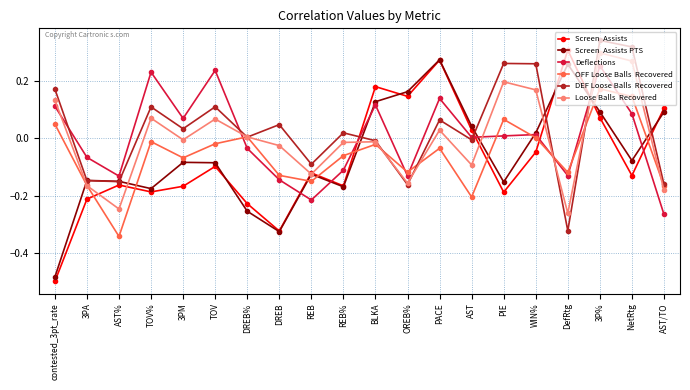

At which category is the sum across all series the highest?

3P%